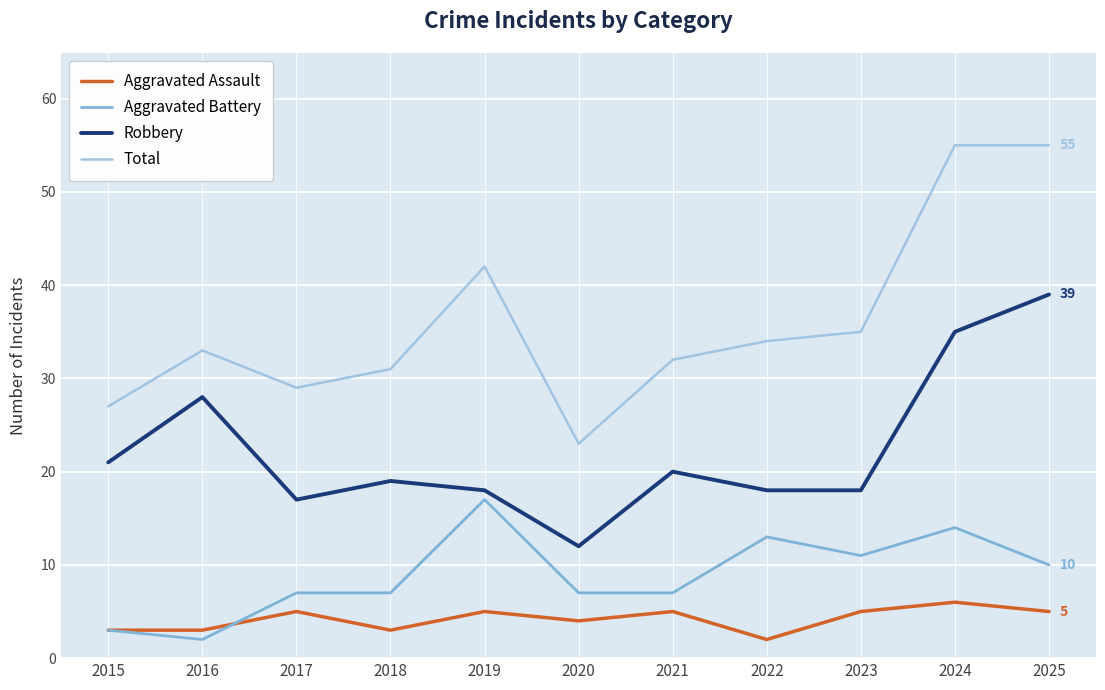

Rank the series at 2025 from lowest to highest value.

Aggravated Assault, Aggravated Battery, Robbery, Total